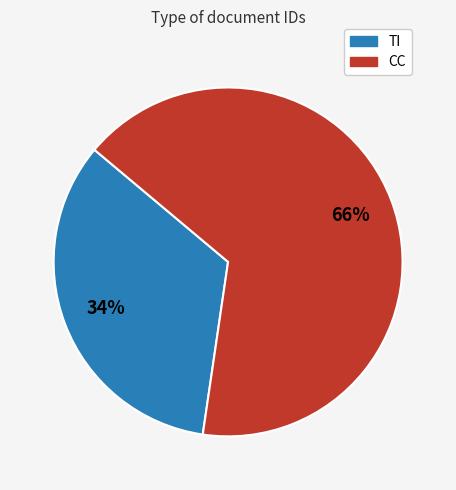

To the nearest percent, what is the combined percentage of CC and TI?

100%